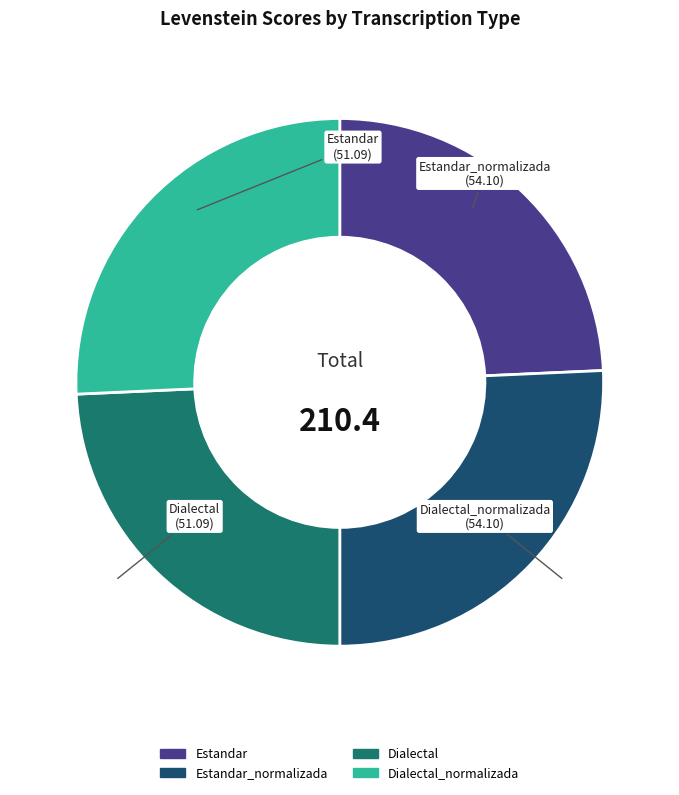

Between Estandar and Estandar_normalizada, which is larger?

Estandar_normalizada